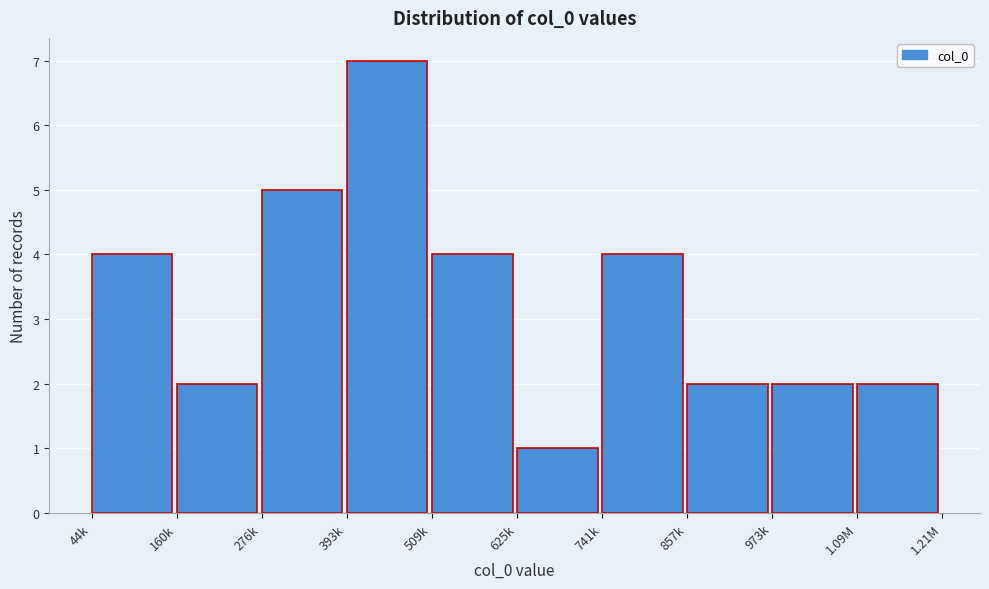

Reading right to left, transcribe all the data shown in this chart.

2	2	2	4	1	4	7	5	2	4